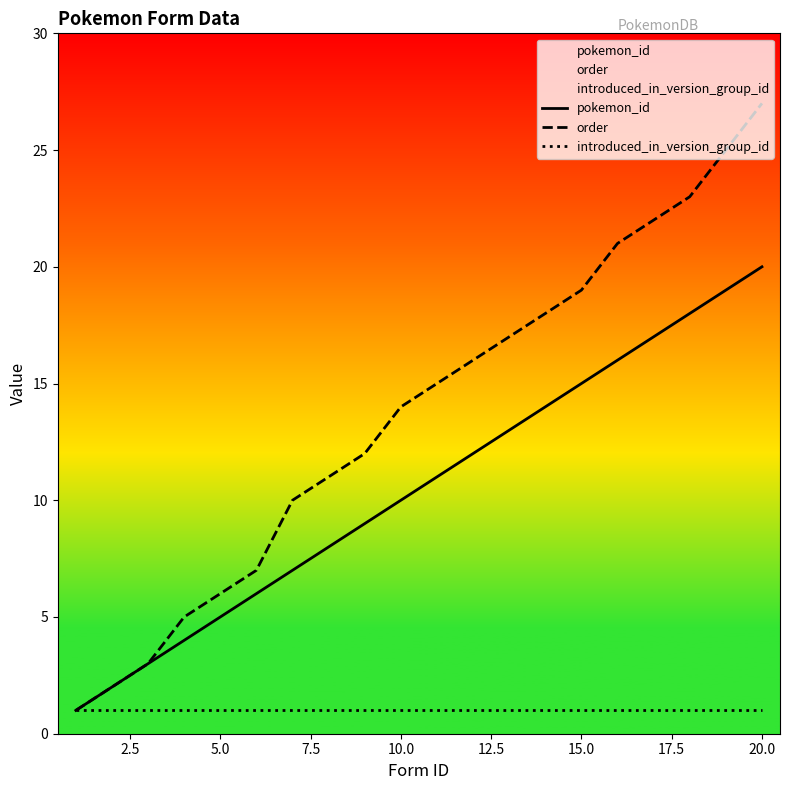

What is the difference between the maximum and second lowest values in the order series?

25